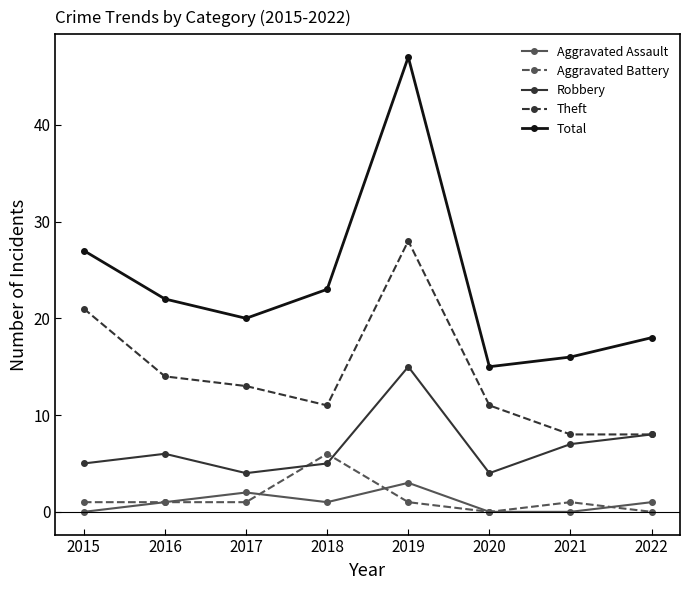

Which series has the largest total across all categories?

Total